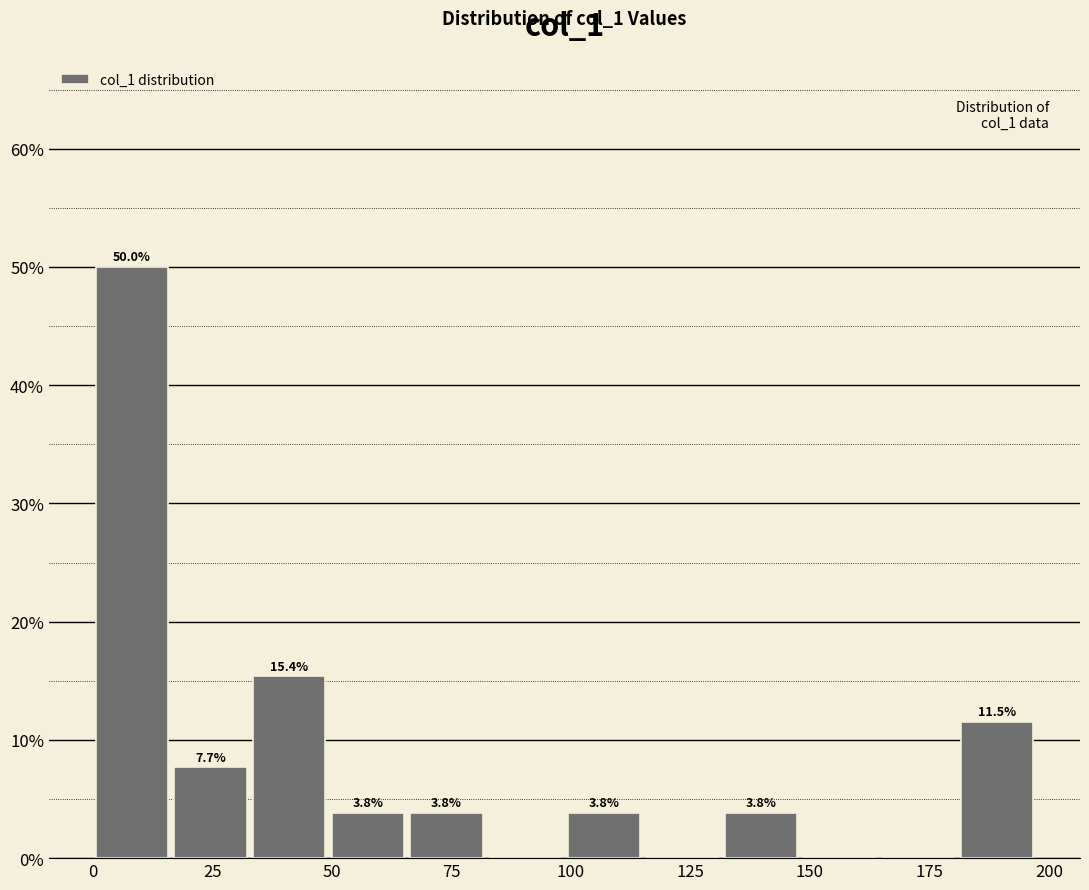

Around what value on the x-axis is the tallest bar? Give the approximate position of its centre, as read against the axis.

10